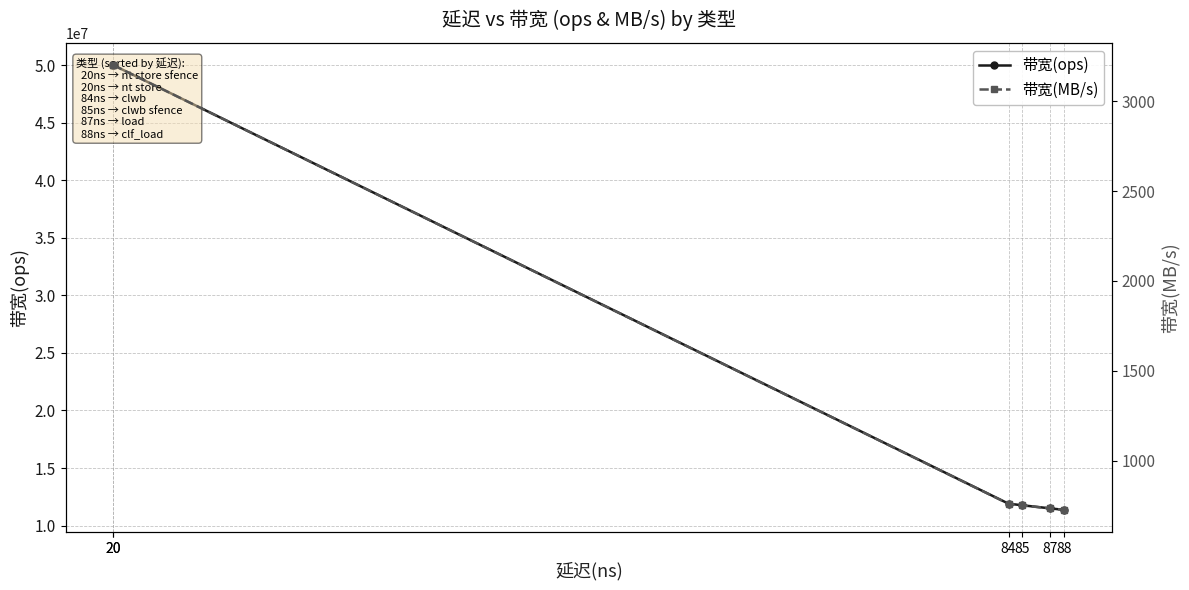

What is the total value across all series at 84?

11905522